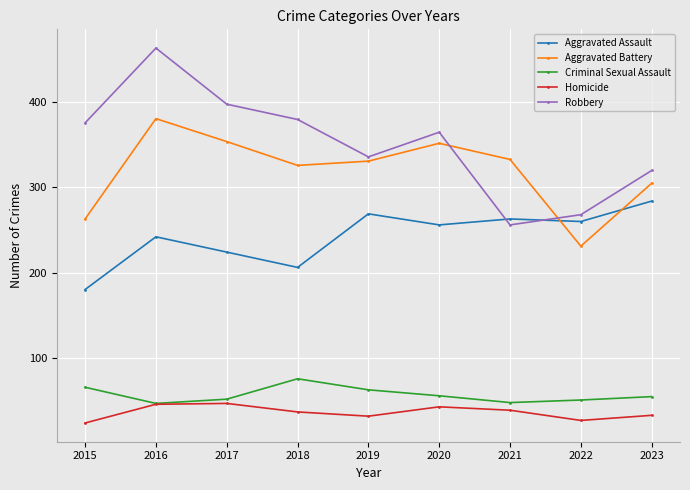

Which series has the widest spread of values?

Robbery